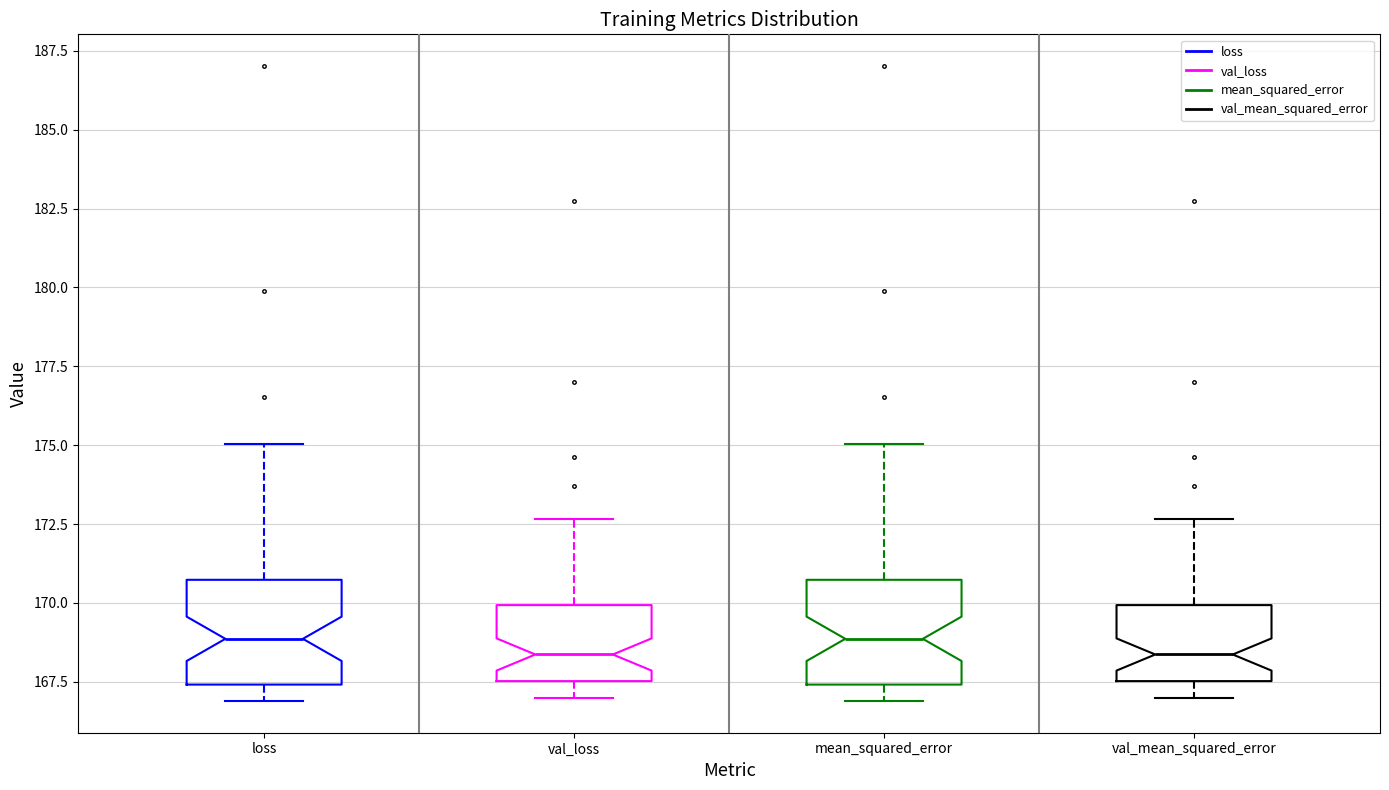

Where does the upper whisker of the box for loss end on the y-axis? The values are not printed on the chart, so give them approximately, as read against the axis.

175.0